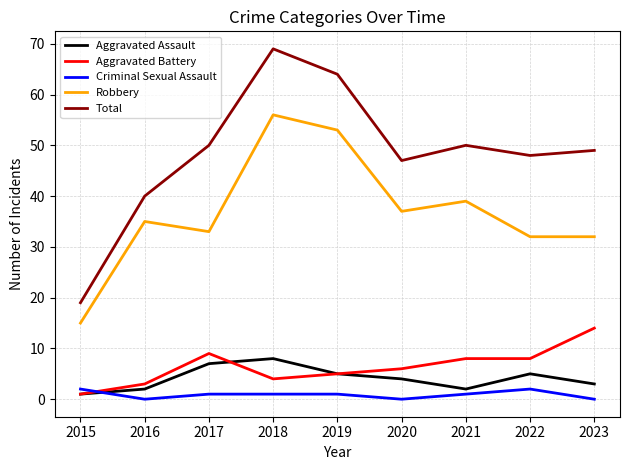

How many distinct data groups are displayed?

5